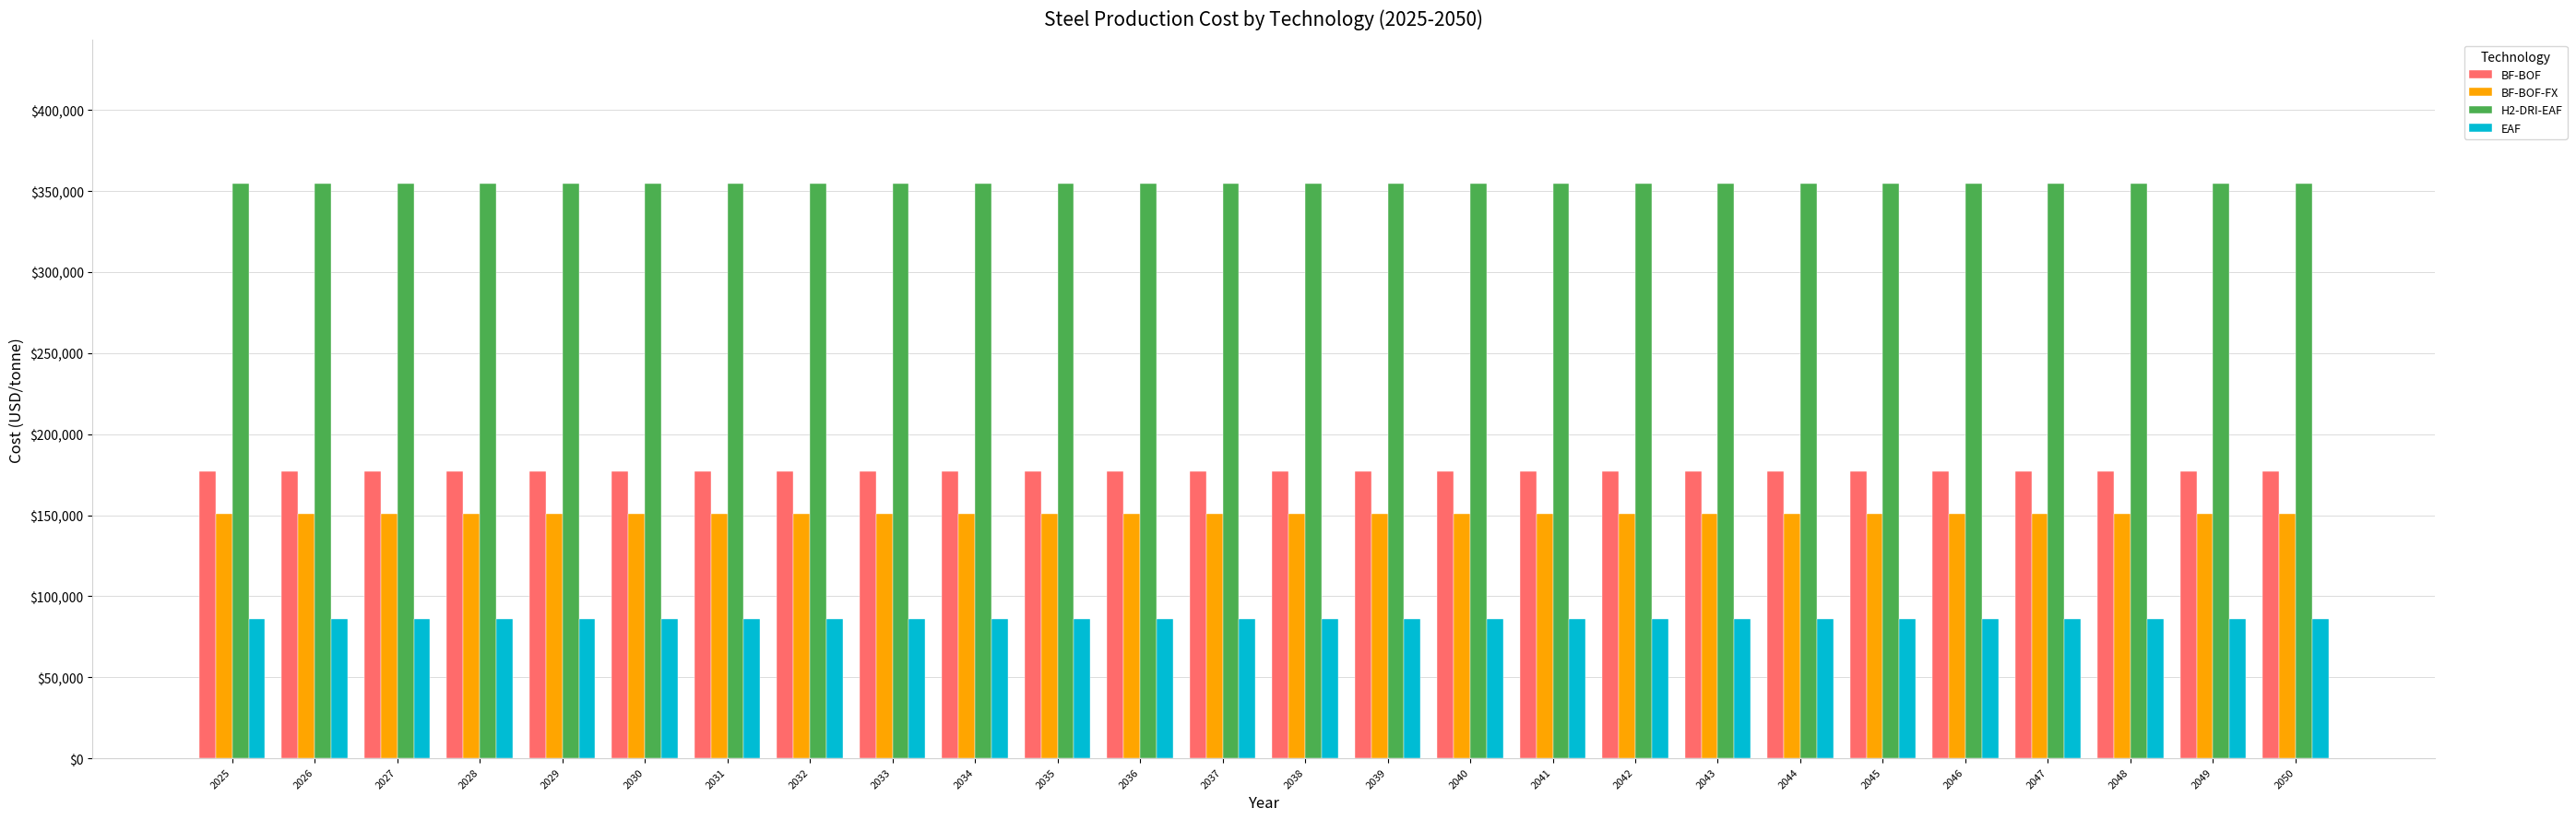

What is the smallest value displayed?

86076.2